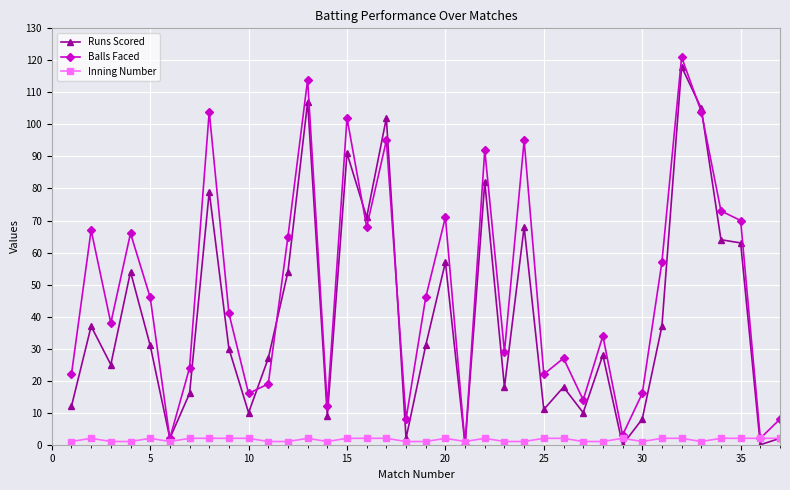

Which series has the largest total across all categories?

Balls Faced